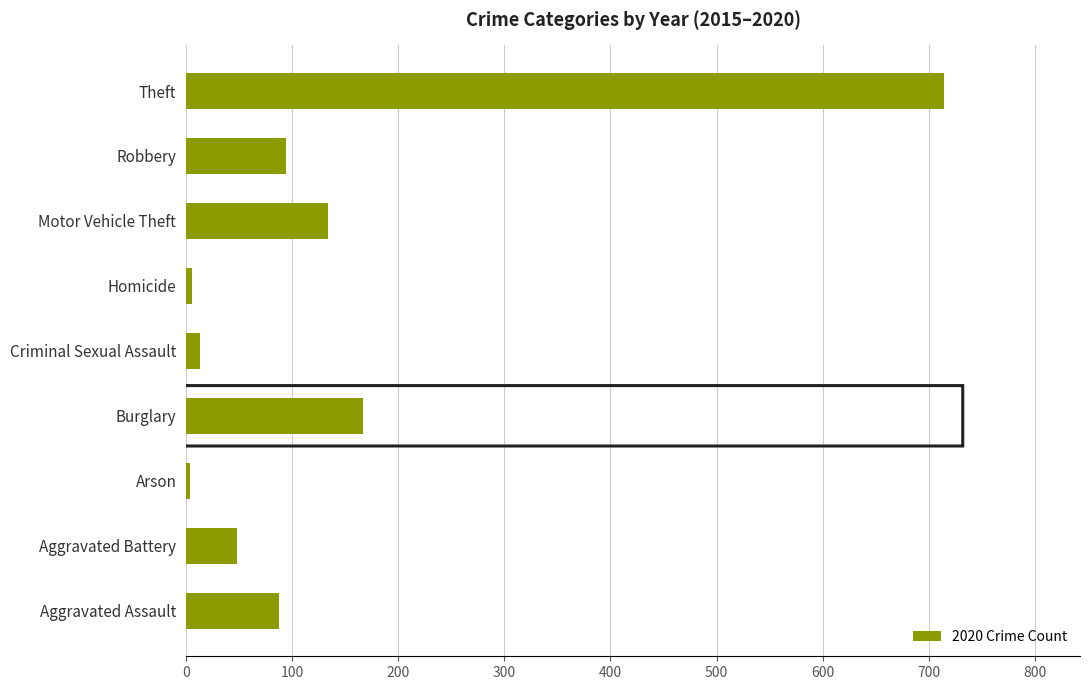

What is the greatest value displayed?

714